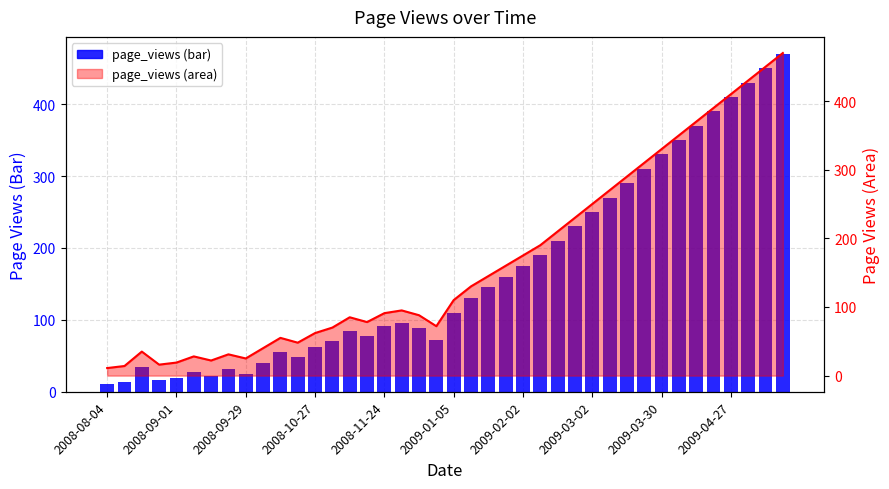

What is the greatest value displayed?

470